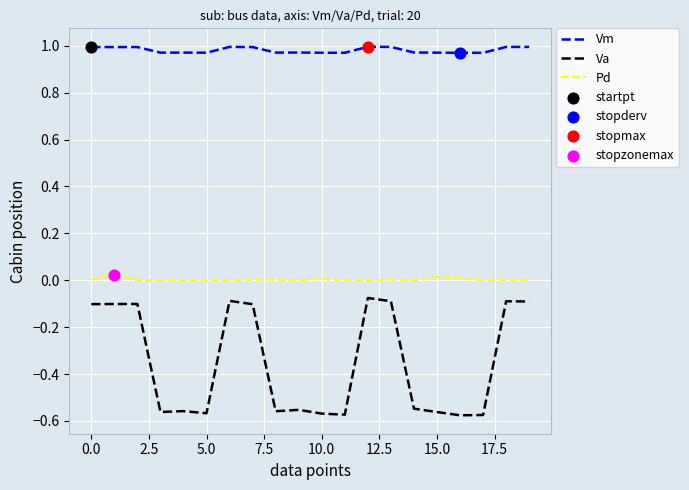

Which series has the widest spread of values?

Va